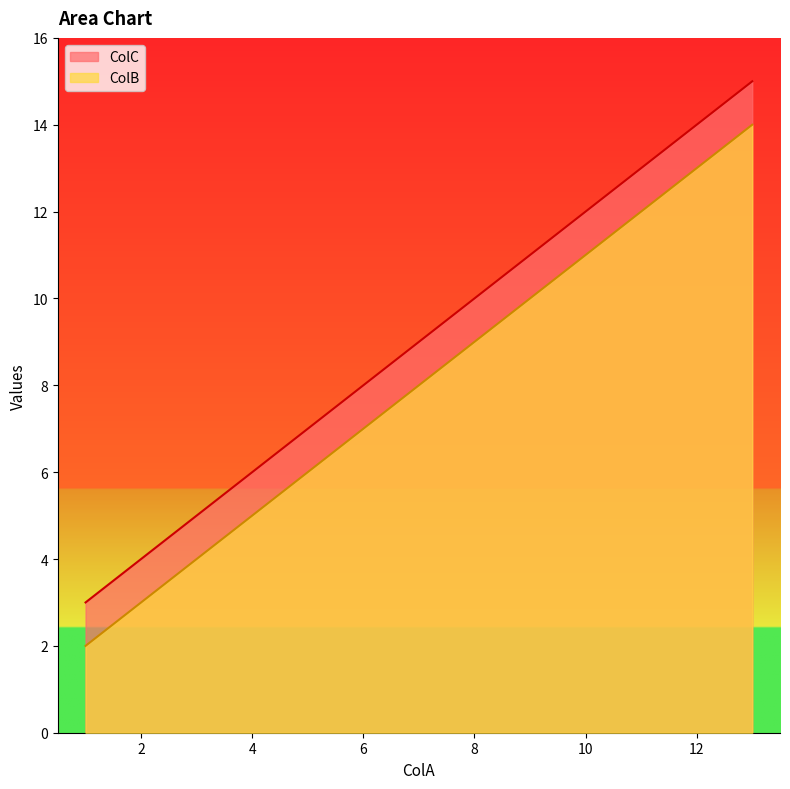

What is the sum of all ColB values?

32